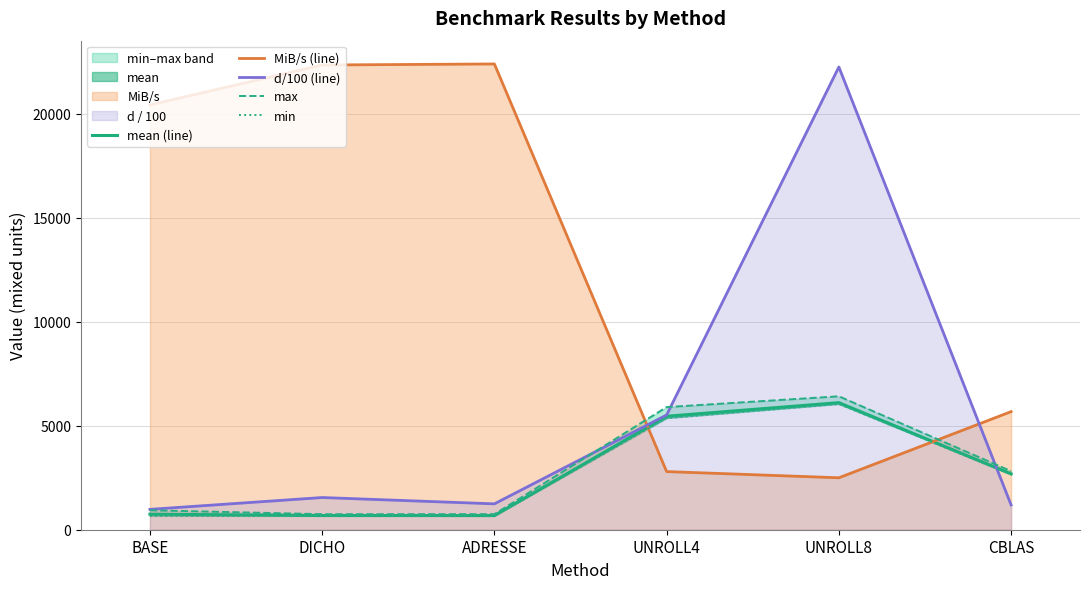

At which label does min first exceed 2655?

UNROLL4